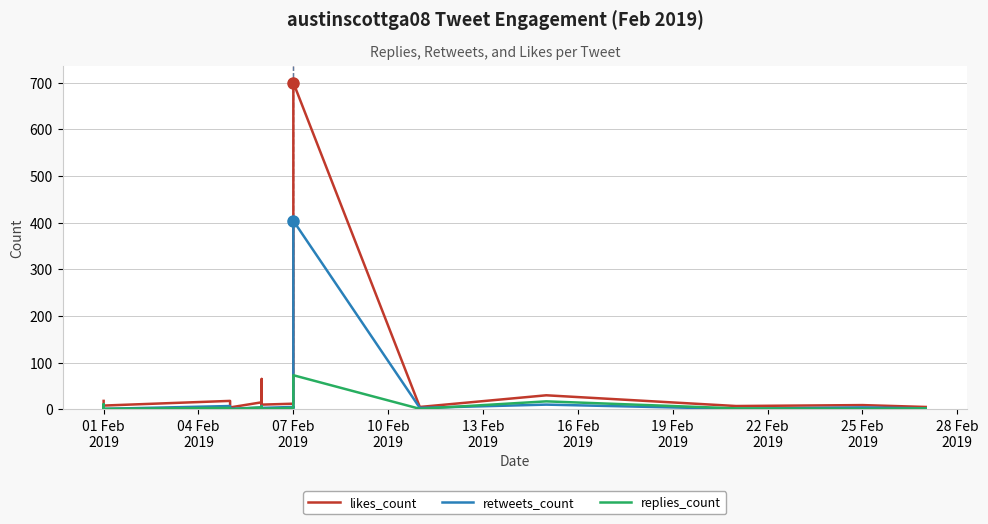

What is the difference between the retweets_count values at 10 Feb
2019 and 04 Feb
2019?

5